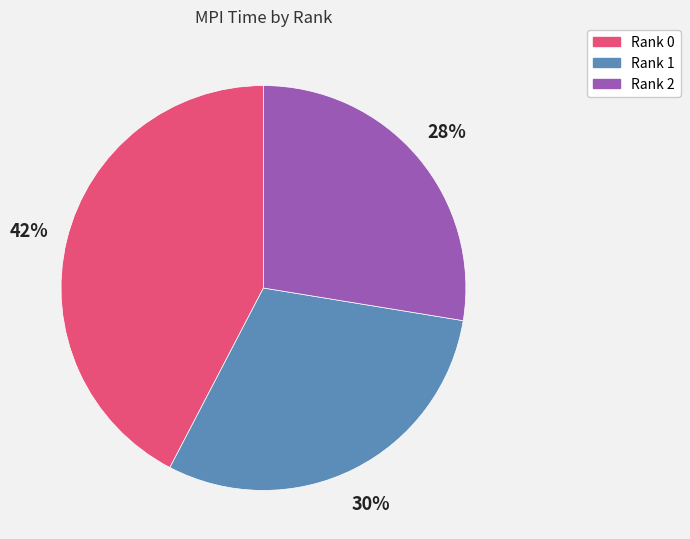

To the nearest percent, what is the difference between the Rank 1 and Rank 0 slice percentages?

12%